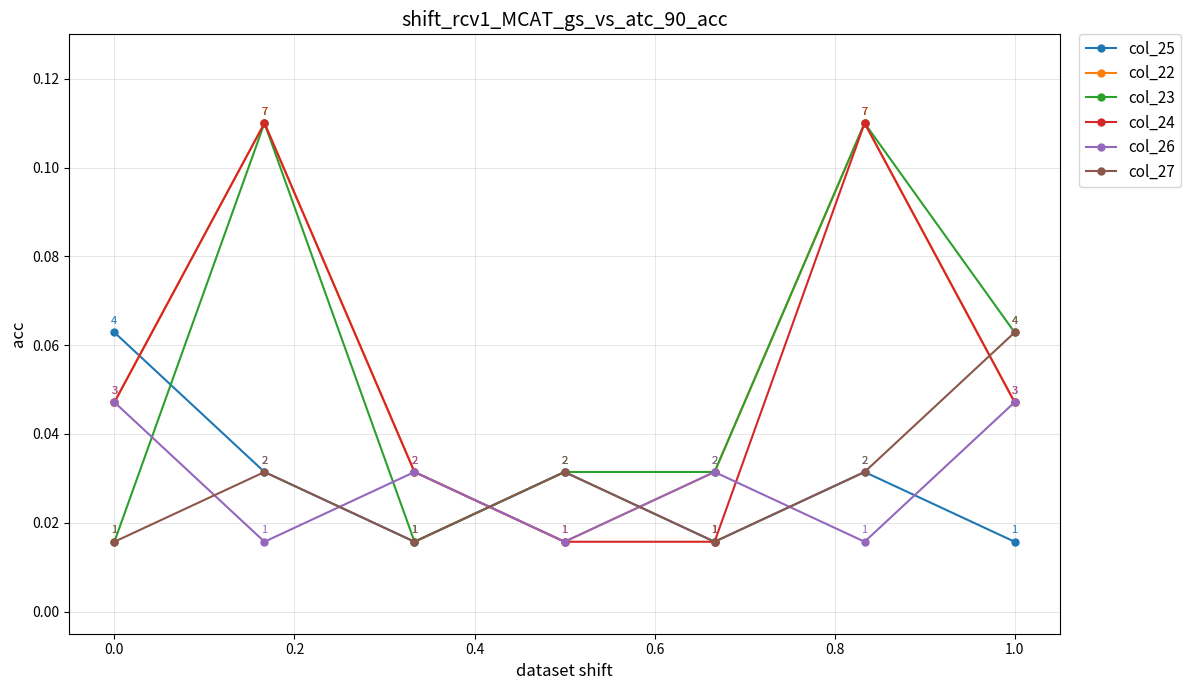

How many interior local valleys does the col_27 series have?

2